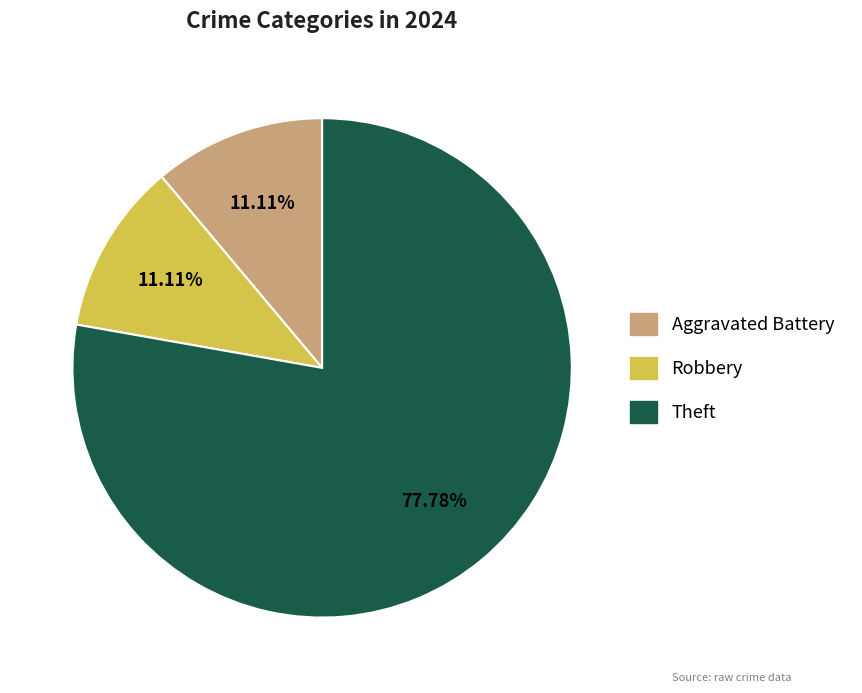

Between Aggravated Battery and Theft, which is larger?

Theft